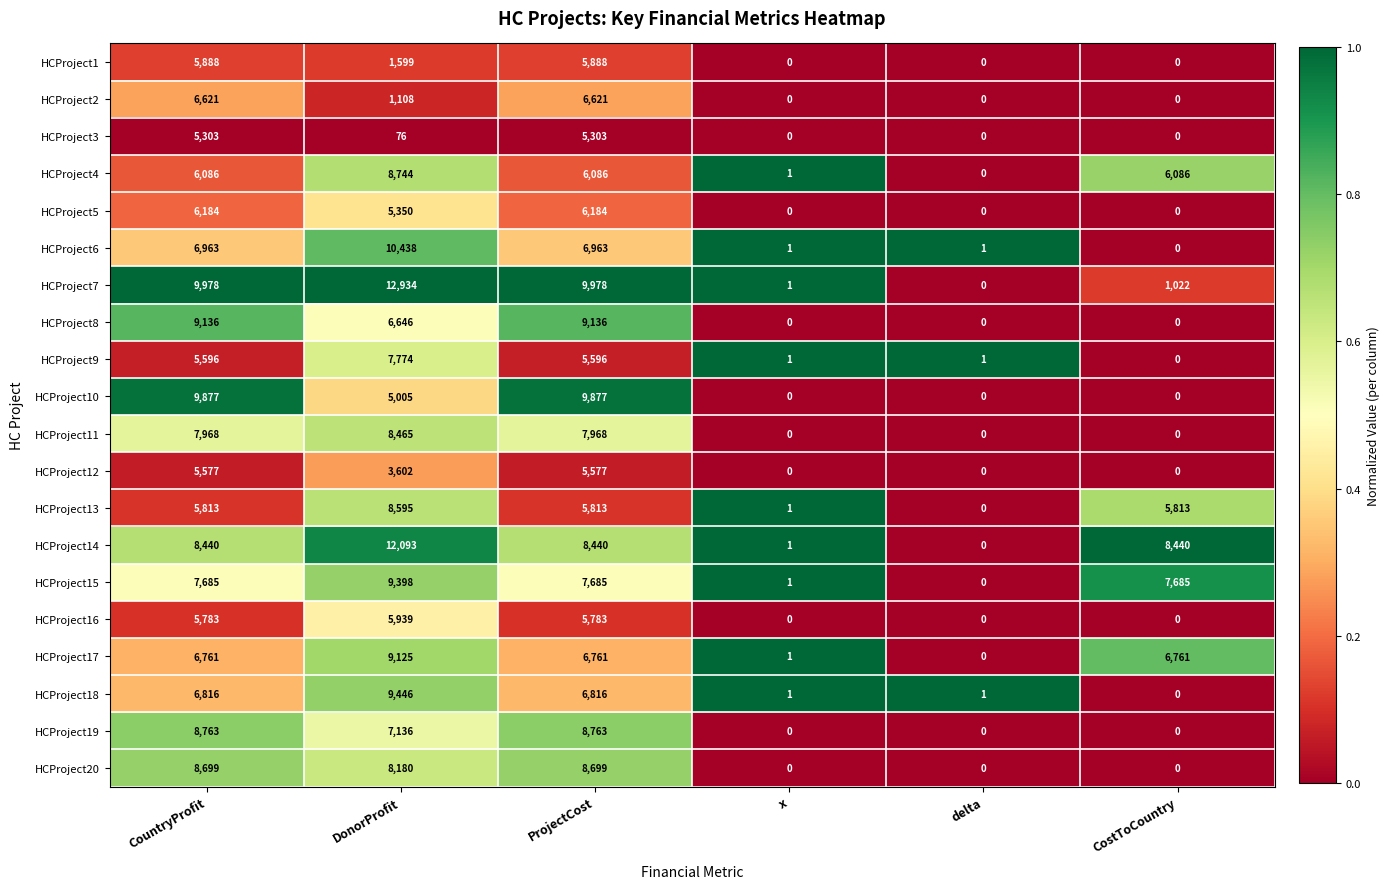

What is the maximum value for HCProject12?

5577